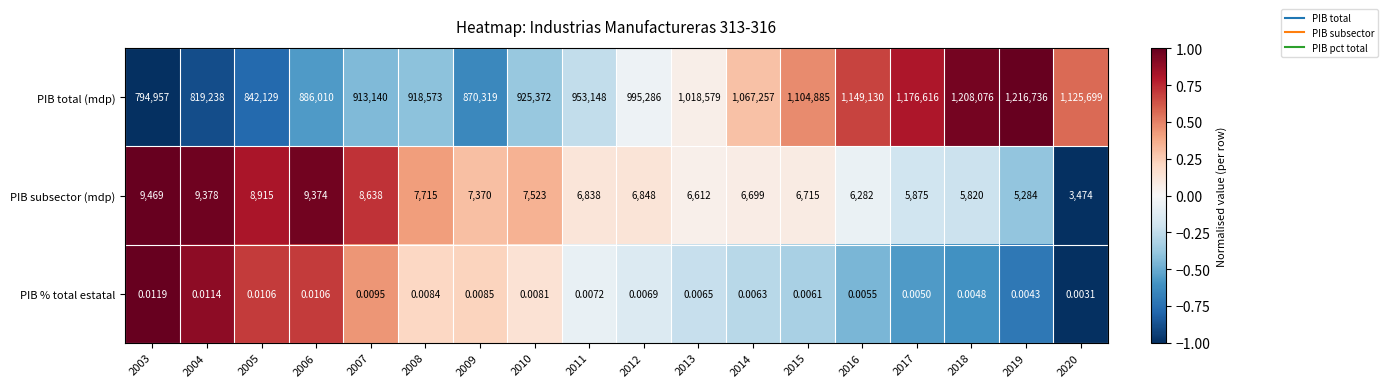

Rank the series by their maximum value, from lowest to highest.

PIB % total estatal, PIB subsector (mdp), PIB total (mdp)